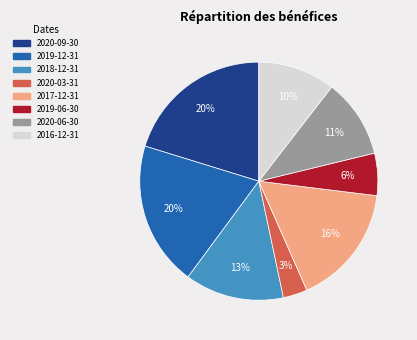

Approximately how many times larger is the value at 2020-06-30 compared to 2017-12-31?

0.7